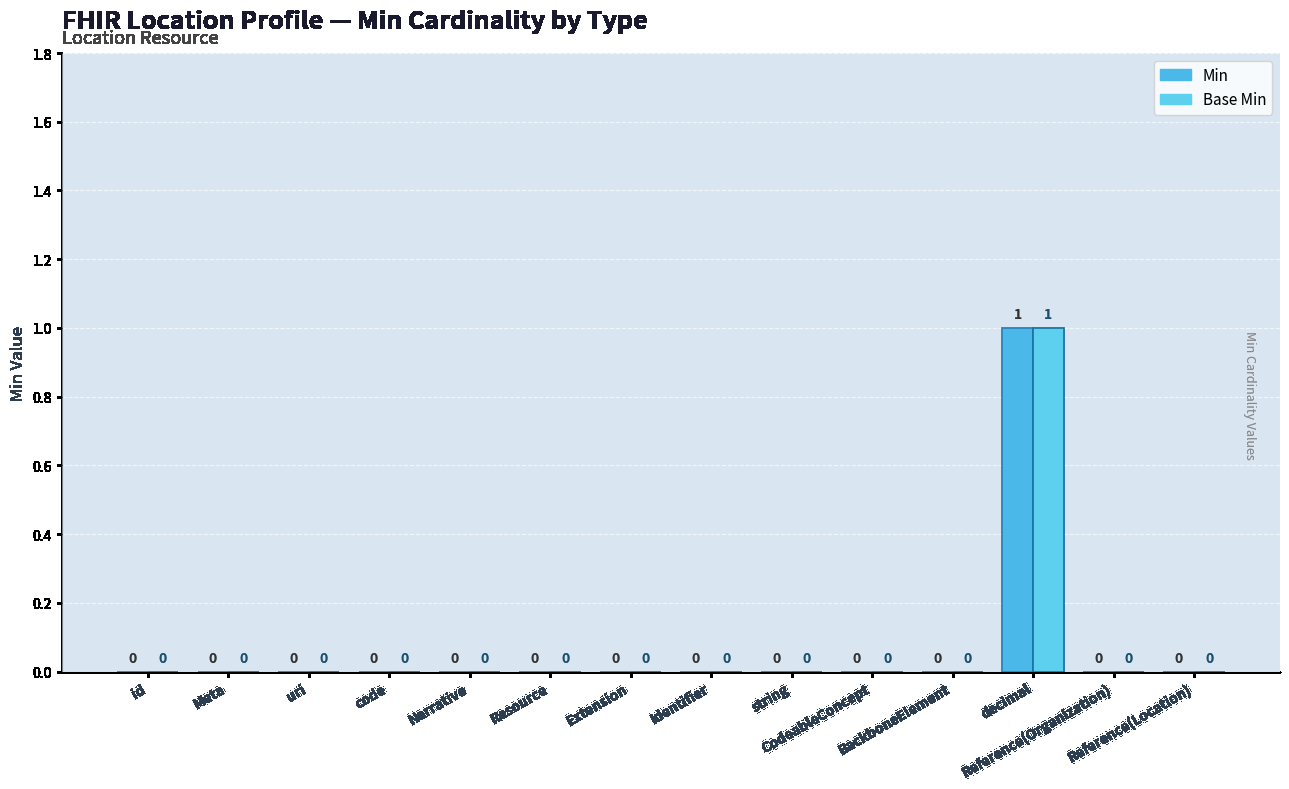

True or false: Min has a value of 0 at BackboneElement.

True